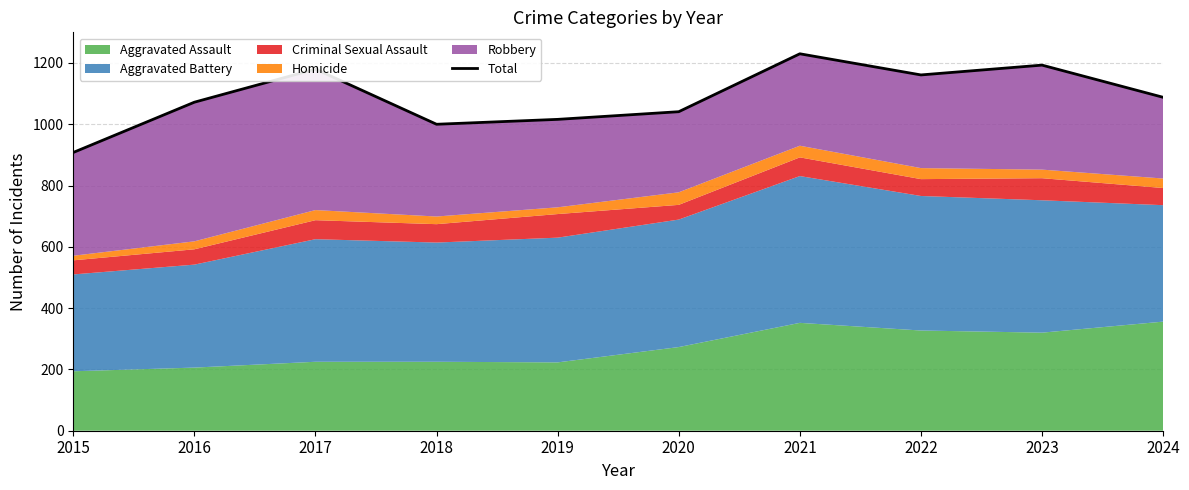

What is the minimum value shown in the chart?

908